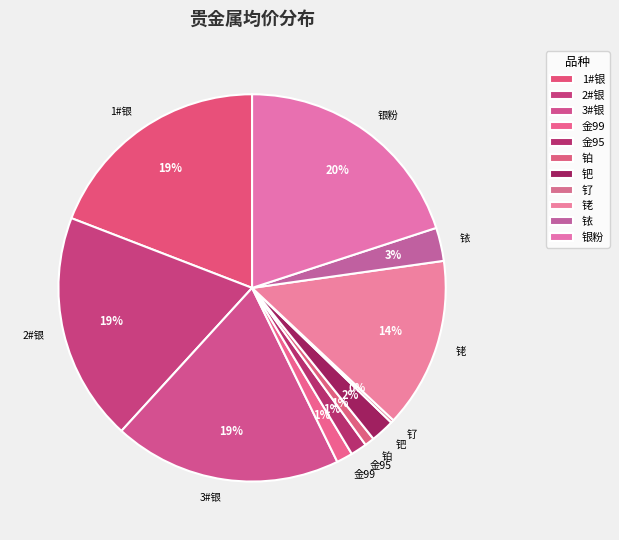

Which has a higher value, 2#银 or 铱?

2#银